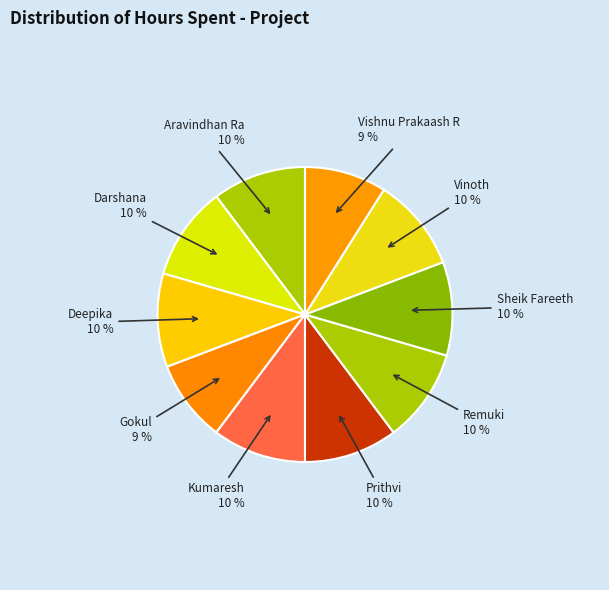

Is the sum of Aravindhan Ra and Gokul greater than half?

No